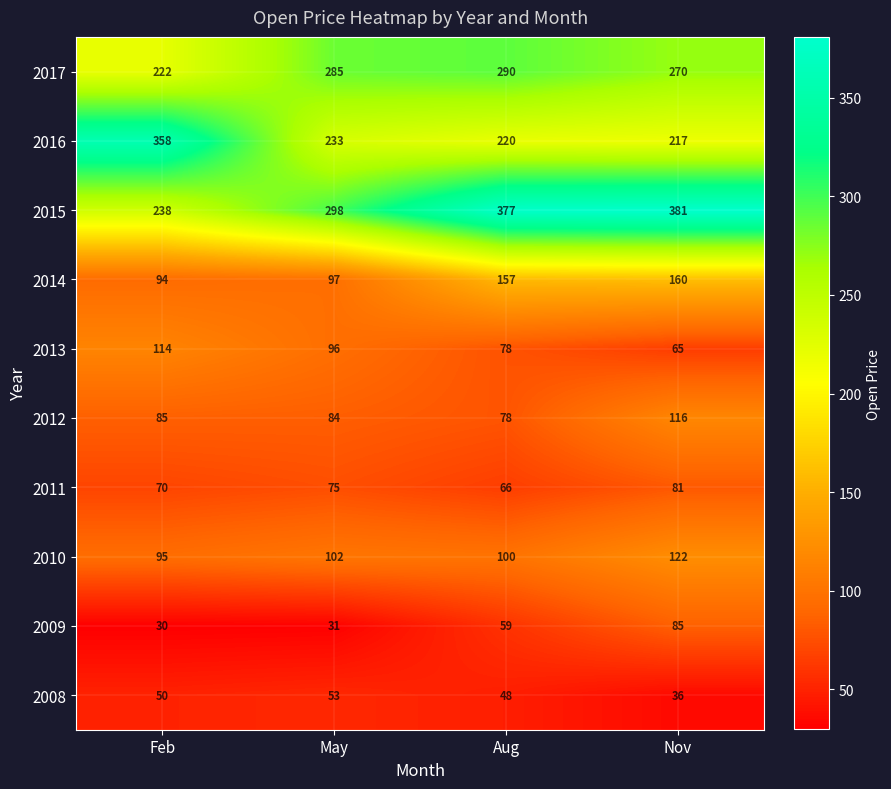

List the series in order of their peak value, lowest first.

2008, 2011, 2009, 2013, 2012, 2010, 2014, 2017, 2016, 2015